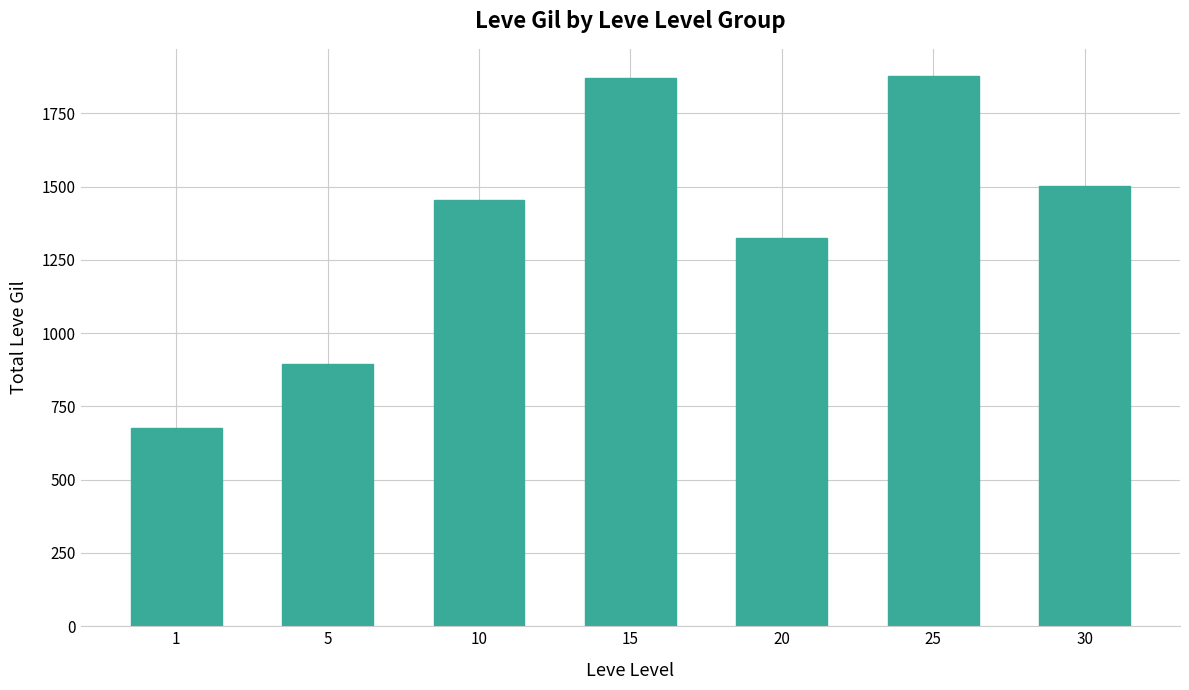

What is the smallest value displayed?

678